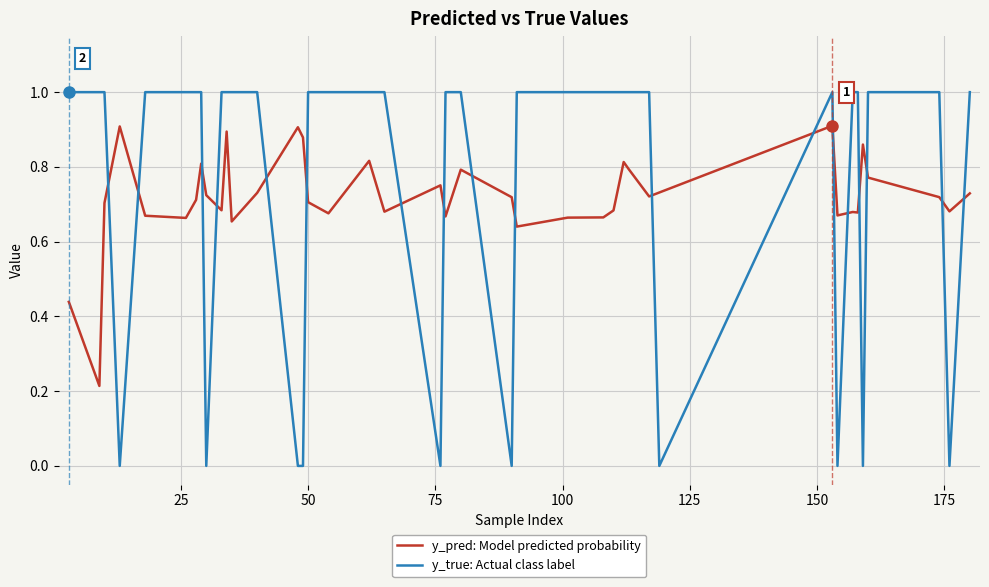

In y_pred: Model predicted probability, how many points are lower than both neighbors (excluding endpoints)?

12